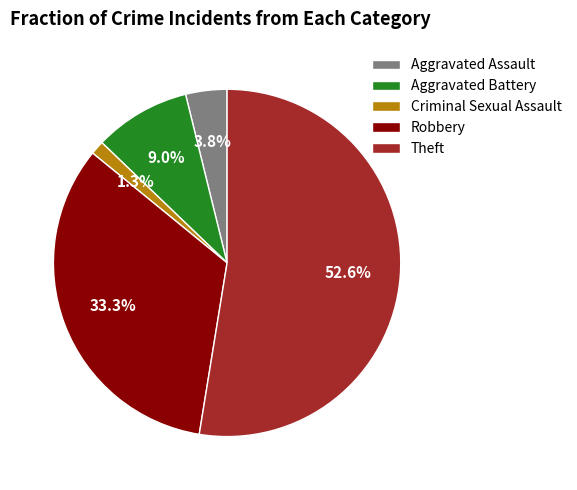

What percentage is the Aggravated Assault slice, to the nearest percent?

4%